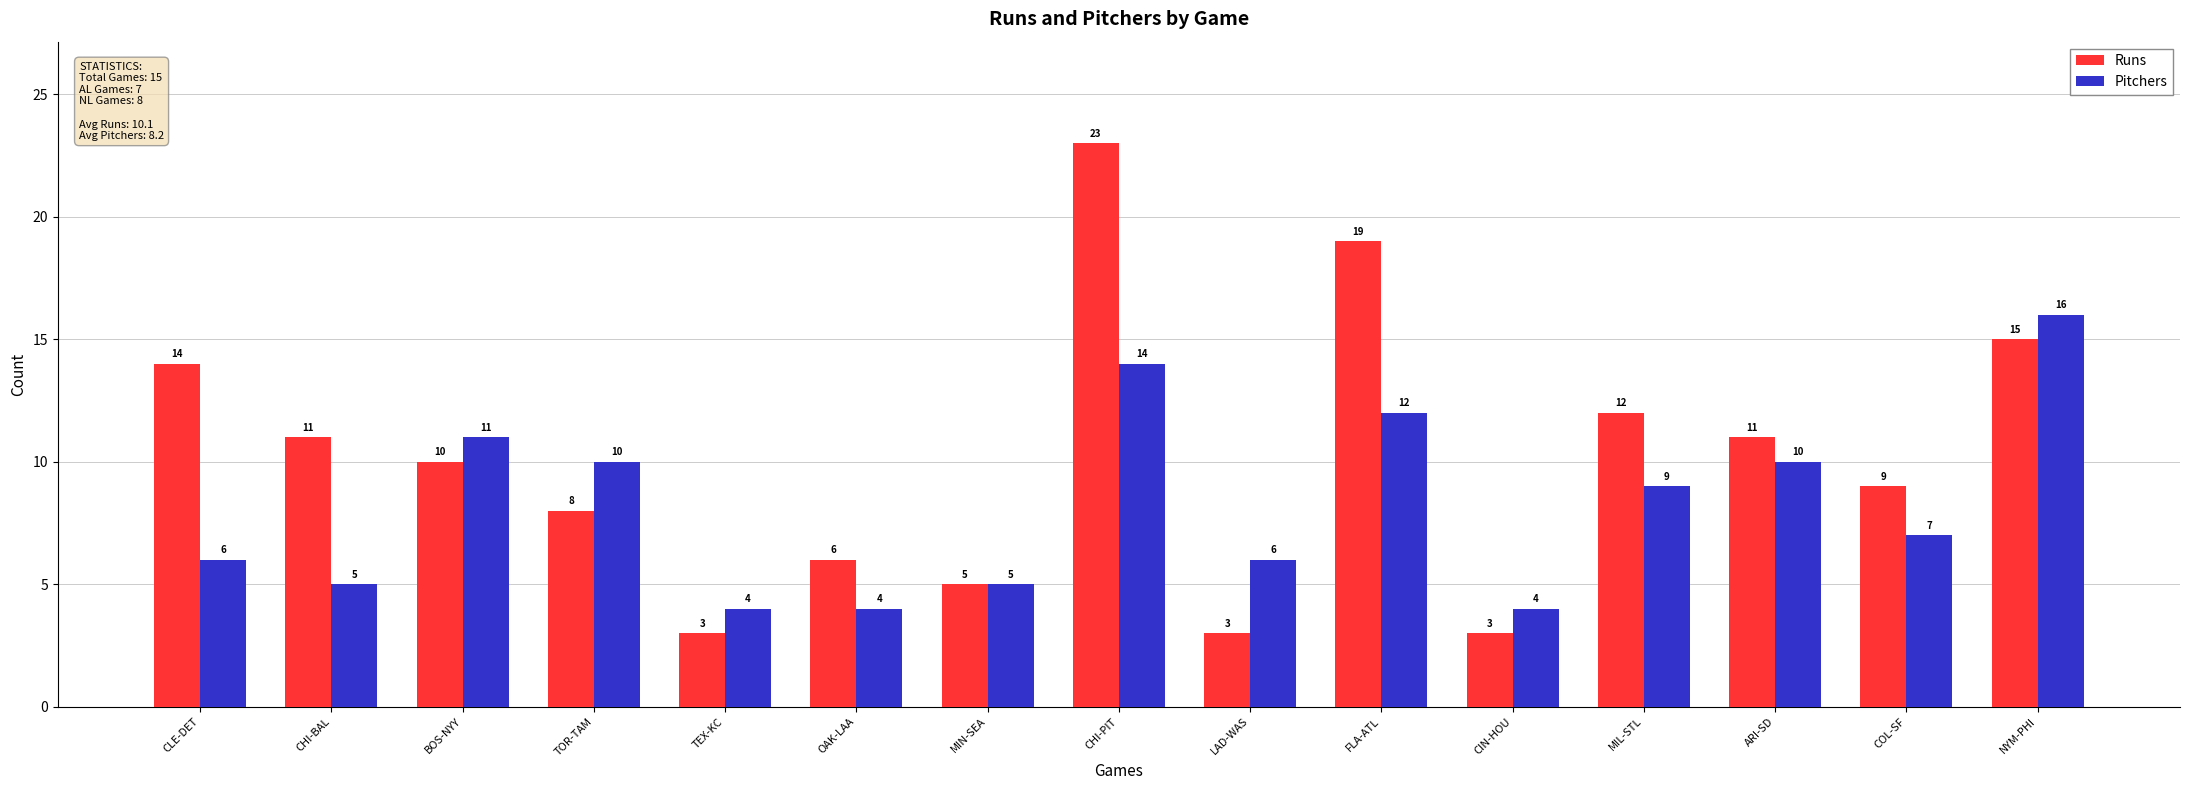

True or false: Runs has a value of 3 at LAD-WAS.

True